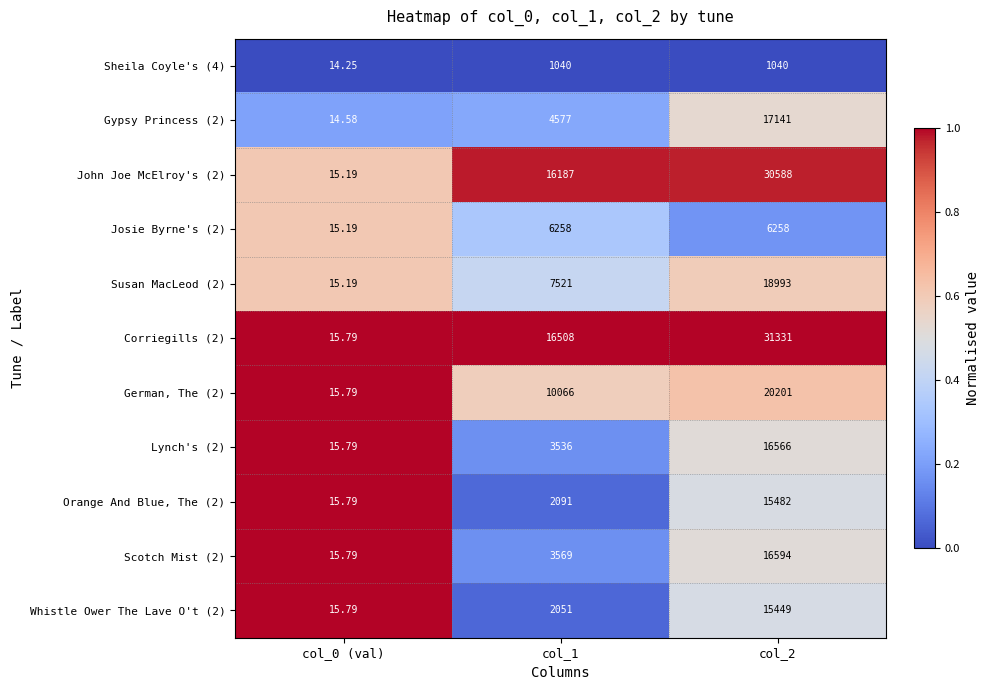

At which category is the sum across all series the highest?

col_2